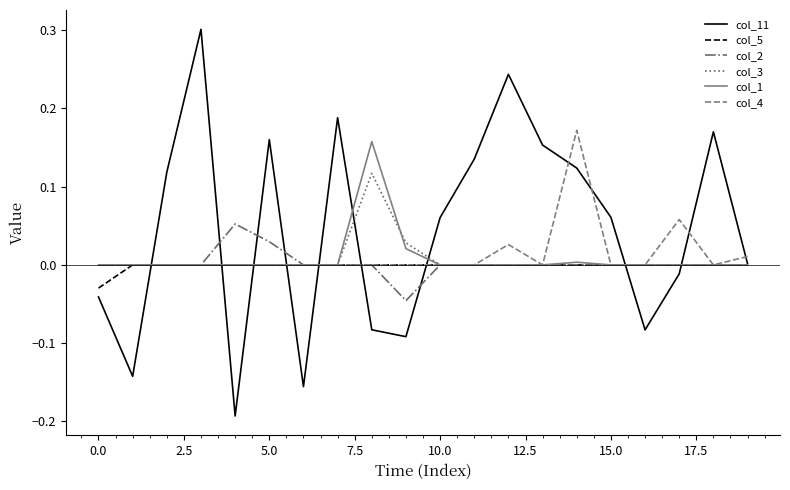

What is the maximum value shown in the chart?

0.3